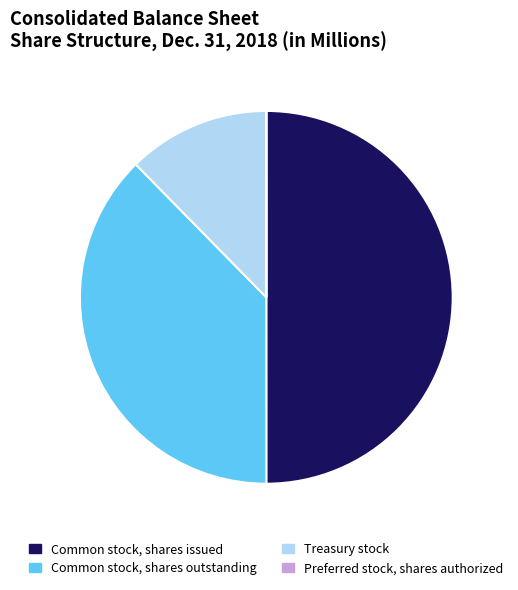

Is the sum of Common stock, shares issued and Common stock, shares outstanding greater than half?

Yes